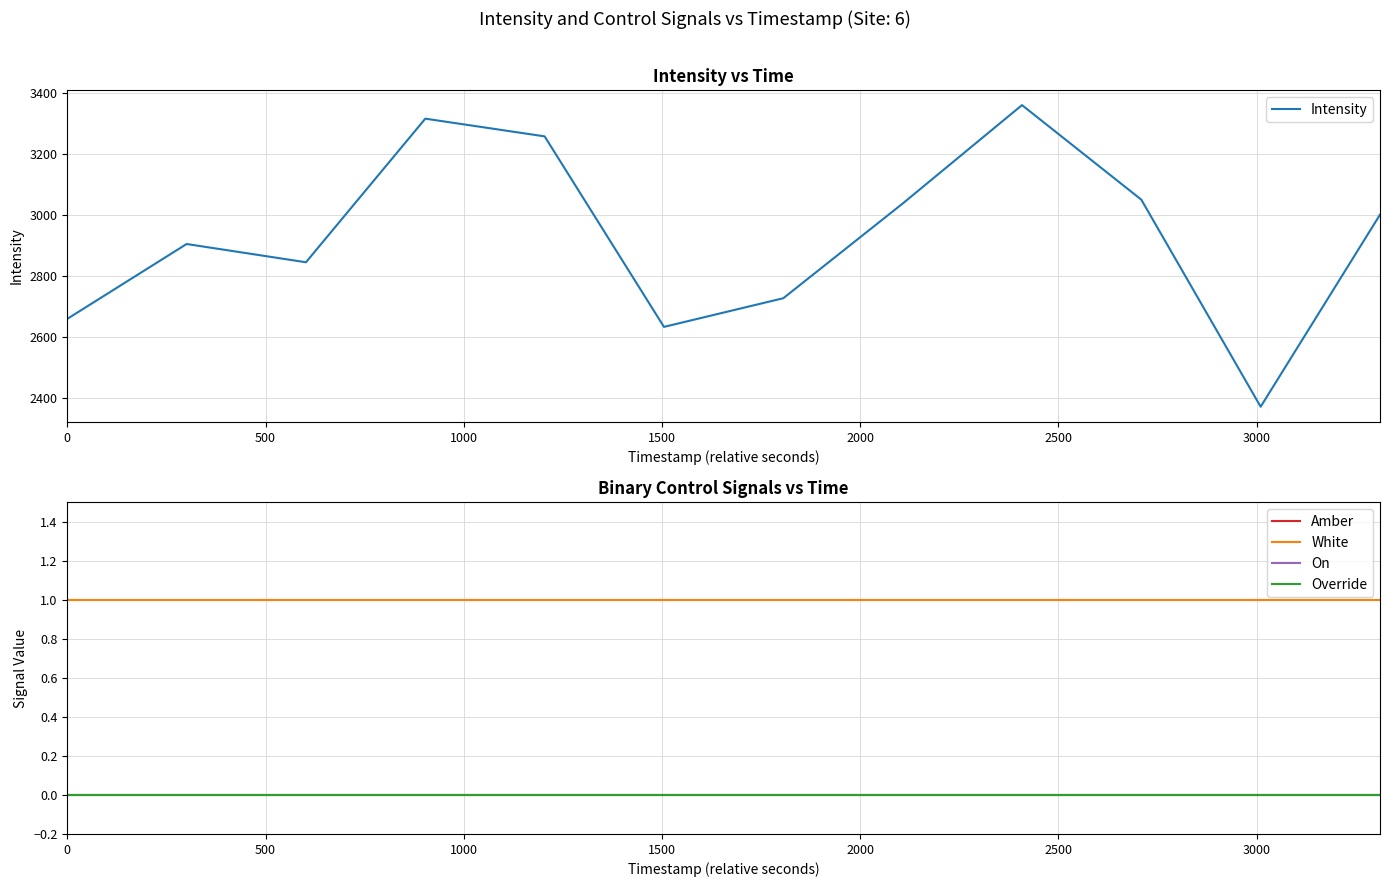

What is the label of the 10th point from the left?

9